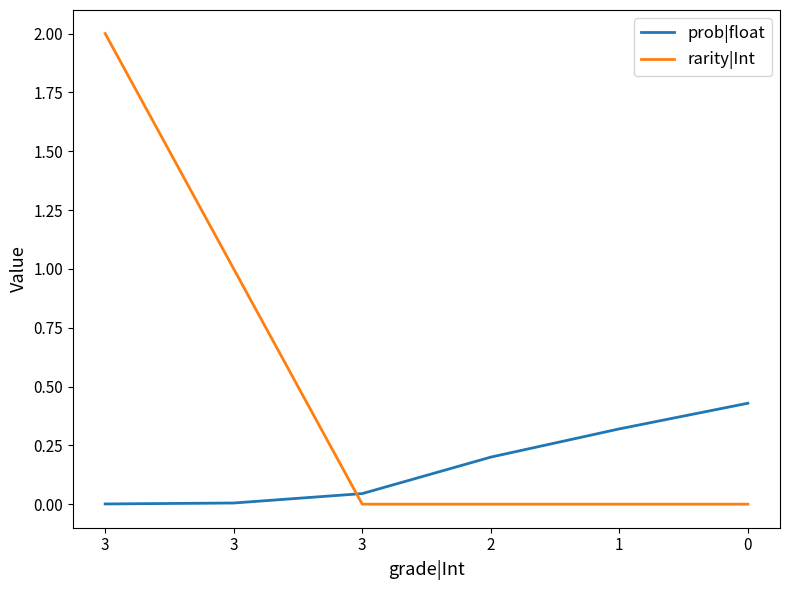

Which label corresponds to the largest value in the chart?

3